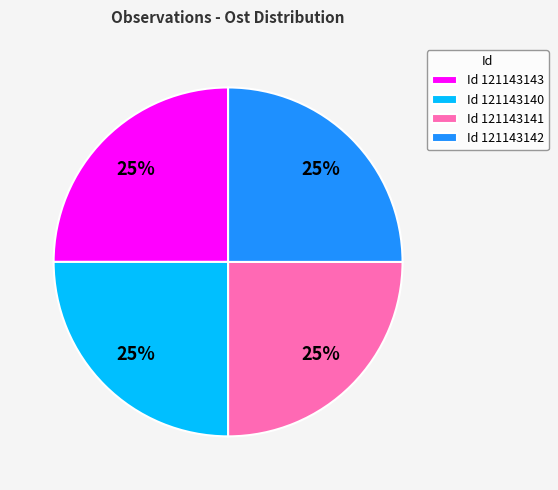

To the nearest percent, what portion does Id 121143141 represent?

25%